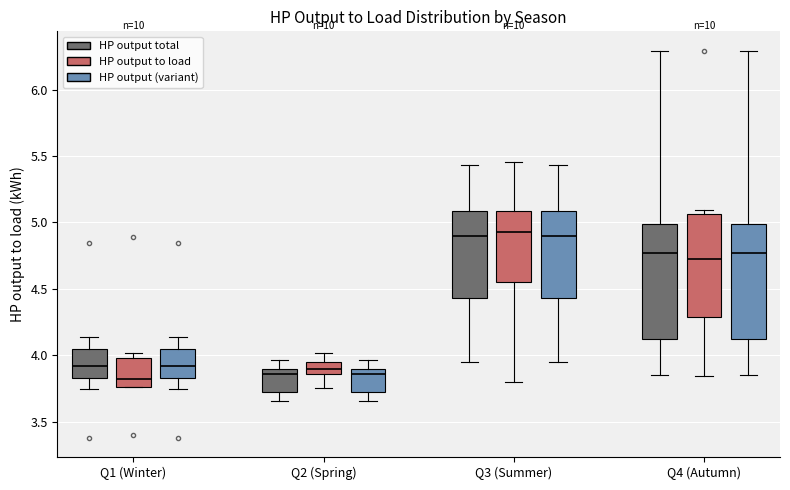

Reading left to right, transcribe this box plot: for each box, give where its median line is, the range the box spans, and where its two whiskers end, as read against the y-axis. The values are not printed on the chart, so give them approximately, as read against the axis.

Q1 (Winter) (HP output total): median 3.90, box 3.85 to 4.05, whiskers 3.75 to 4.15
Q1 (Winter) (HP output to load): median 3.80, box 3.75 to 4.00, whiskers 3.75 to 4.00 (just above the box's upper edge)
Q1 (Winter) (HP output (variant)): median 3.90, box 3.85 to 4.05, whiskers 3.75 to 4.15
Q2 (Spring) (HP output total): median 3.85, box 3.70 to 3.90, whiskers 3.65 to 3.95
Q2 (Spring) (HP output to load): median 3.90, box 3.85 to 3.95, whiskers 3.75 to 4.00
Q2 (Spring) (HP output (variant)): median 3.85, box 3.70 to 3.90, whiskers 3.65 to 3.95
Q3 (Summer) (HP output total): median 4.90, box 4.45 to 5.10, whiskers 3.95 to 5.45
Q3 (Summer) (HP output to load): median 4.95, box 4.55 to 5.10, whiskers 3.80 to 5.45
Q3 (Summer) (HP output (variant)): median 4.90, box 4.45 to 5.10, whiskers 3.95 to 5.45
Q4 (Autumn) (HP output total): median 4.75, box 4.10 to 5.00, whiskers 3.85 to 6.30
Q4 (Autumn) (HP output to load): median 4.70, box 4.30 to 5.05, whiskers 3.85 to 5.10
Q4 (Autumn) (HP output (variant)): median 4.75, box 4.10 to 5.00, whiskers 3.85 to 6.30